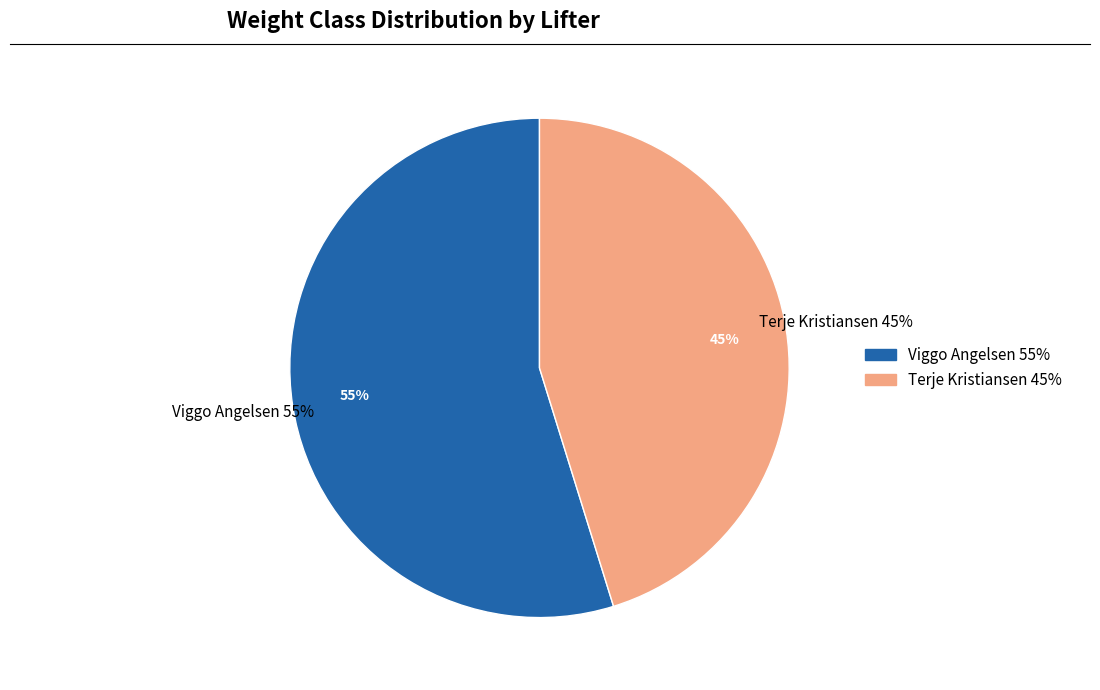

How many slices are in this pie chart?

2